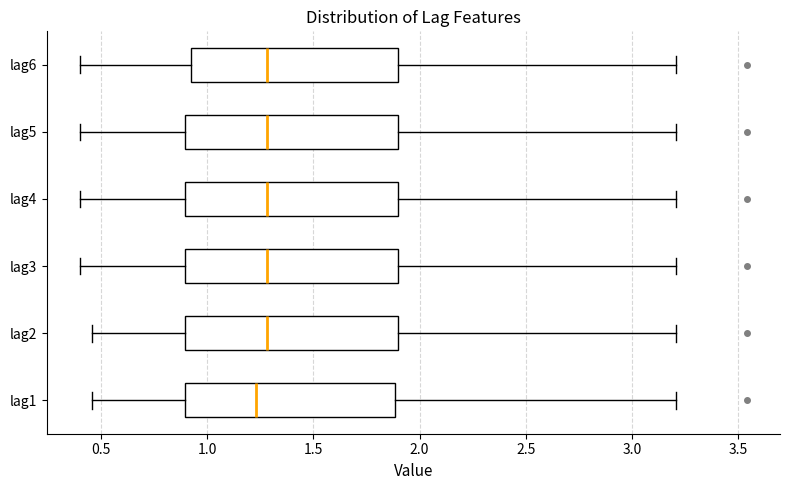

Where does the left whisker of the box for lag6 end on the x-axis? The values are not printed on the chart, so give them approximately, as read against the axis.

0.40